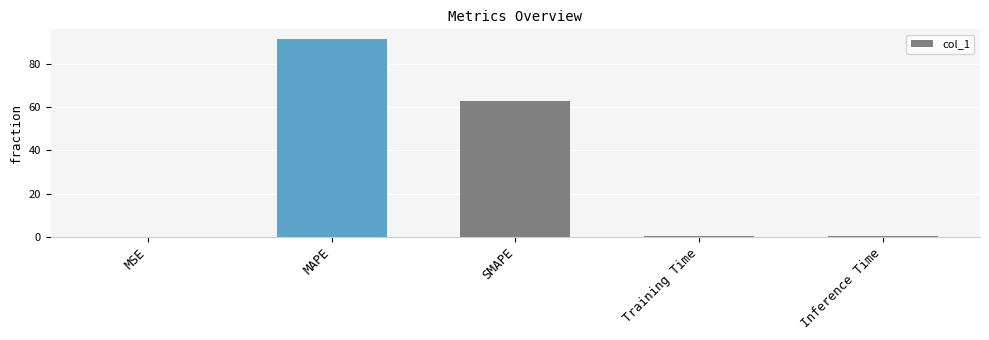

At which category does the chart reach its peak across all series?

MAPE